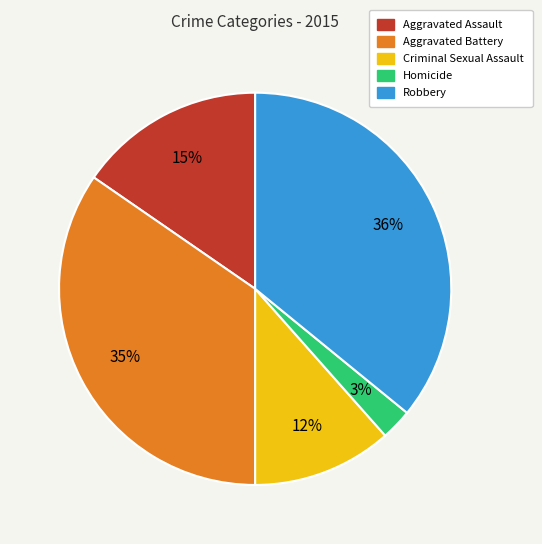

What is the largest slice in the pie chart?

Robbery